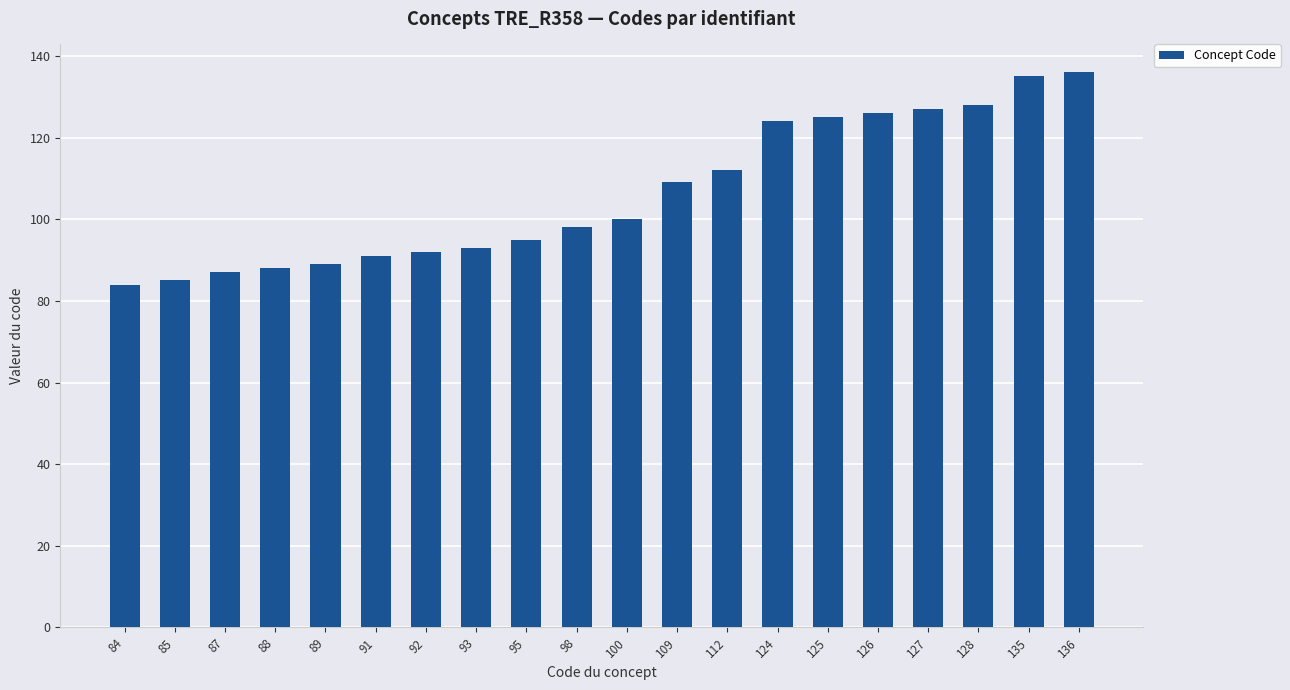

What is the change in value from 109 to 135?

+26